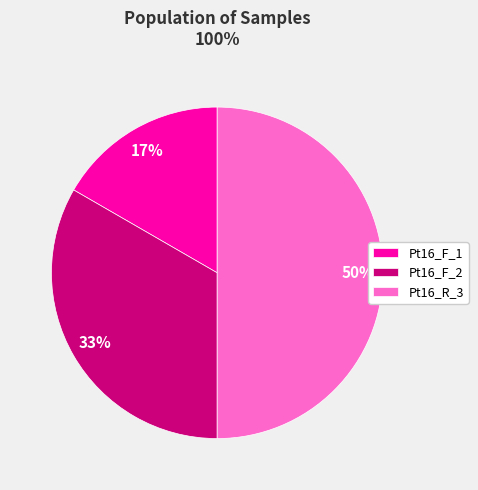

Approximately how many times larger is the value at Pt16_F_1 compared to Pt16_R_3?

0.3